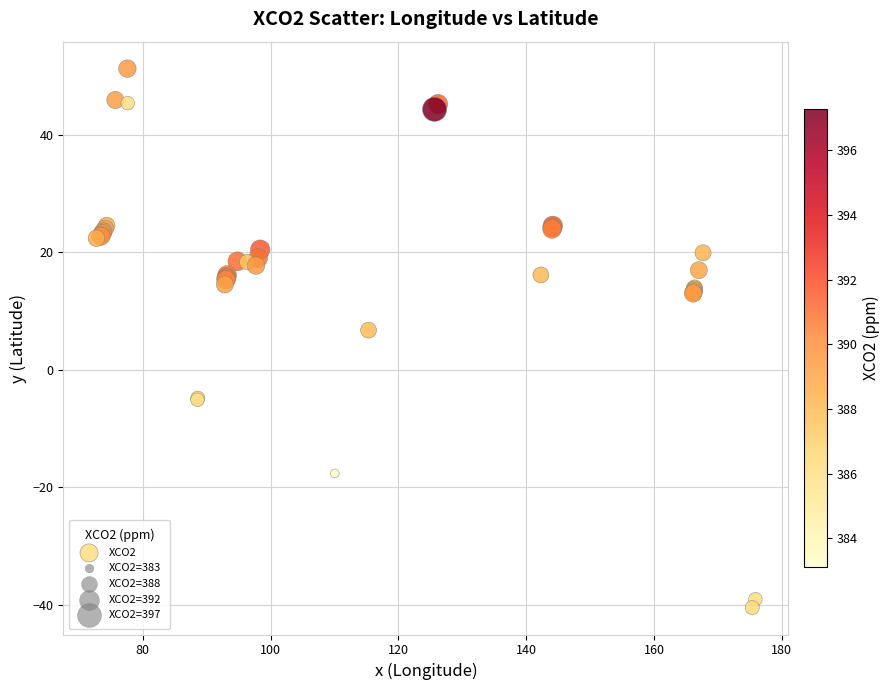

What Y value in the scatter plot is closest to 5?

6.8